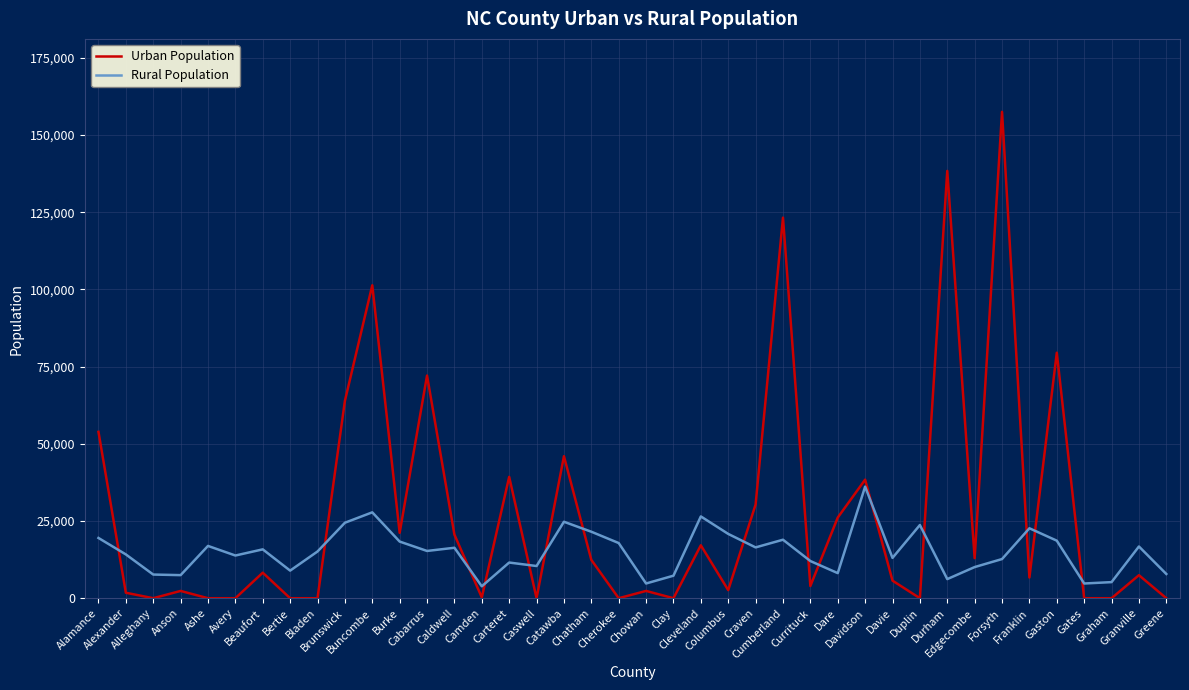

What is the difference between the second highest and minimum values in the Urban Population series?

138368